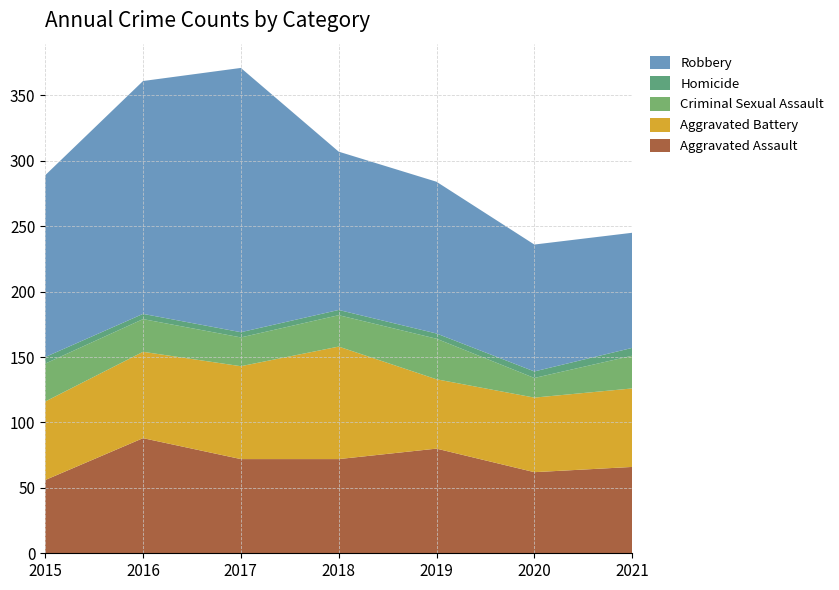

Reading left to right, transcribe all the data shown in this chart.

Aggravated Assault: 2015=56	2016=88	2017=72	2018=72	2019=80	2020=62	2021=66
Aggravated Battery: 2015=60	2016=66	2017=71	2018=86	2019=53	2020=57	2021=60
Criminal Sexual Assault: 2015=29	2016=25	2017=22	2018=24	2019=31	2020=15	2021=25
Homicide: 2015=5	2016=4	2017=4	2018=4	2019=4	2020=5	2021=6
Robbery: 2015=139	2016=178	2017=202	2018=121	2019=116	2020=97	2021=88